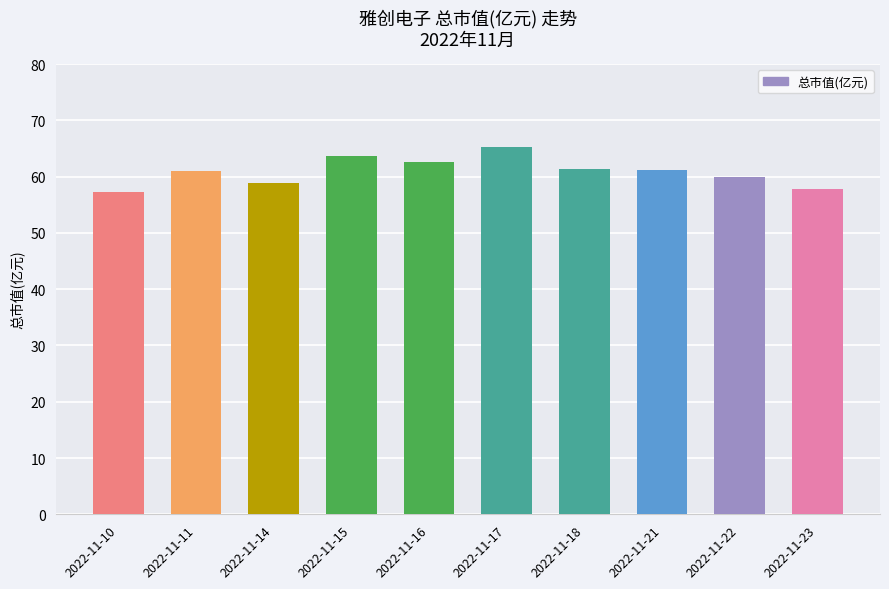

What is the change in value from 2022-11-15 to 2022-11-18?

-2.2